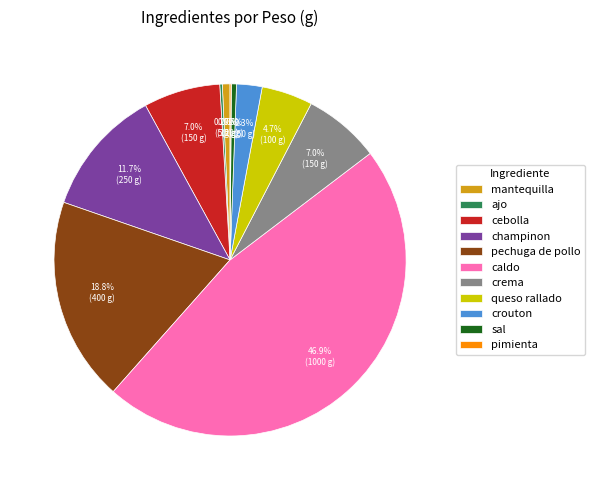

Which category has the biggest portion of the pie?

caldo